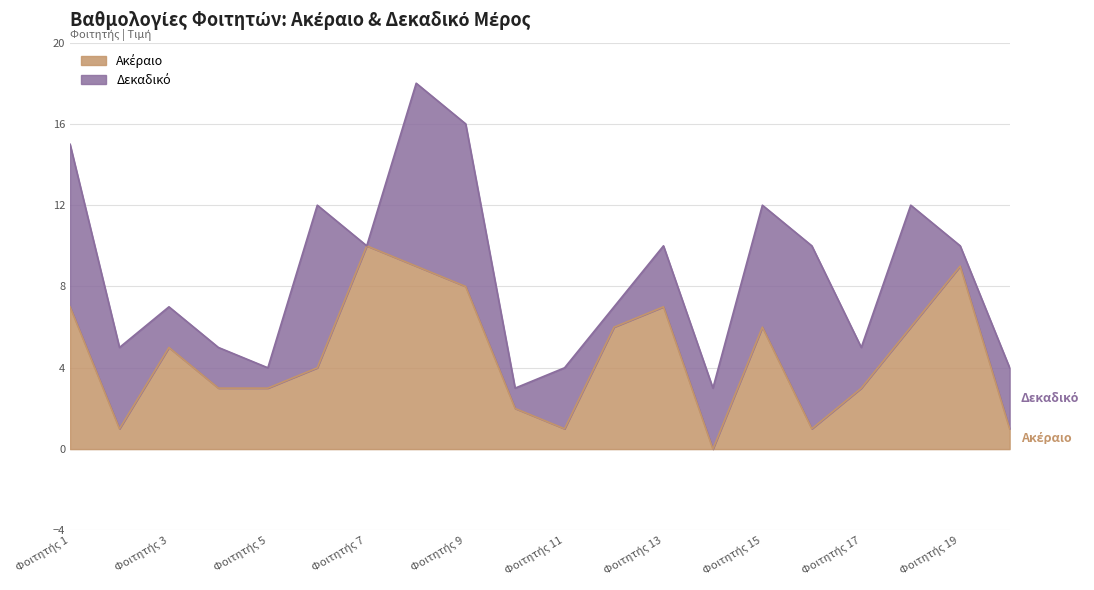

True or false: the data shows 8 at Φοιτητής 9.

True